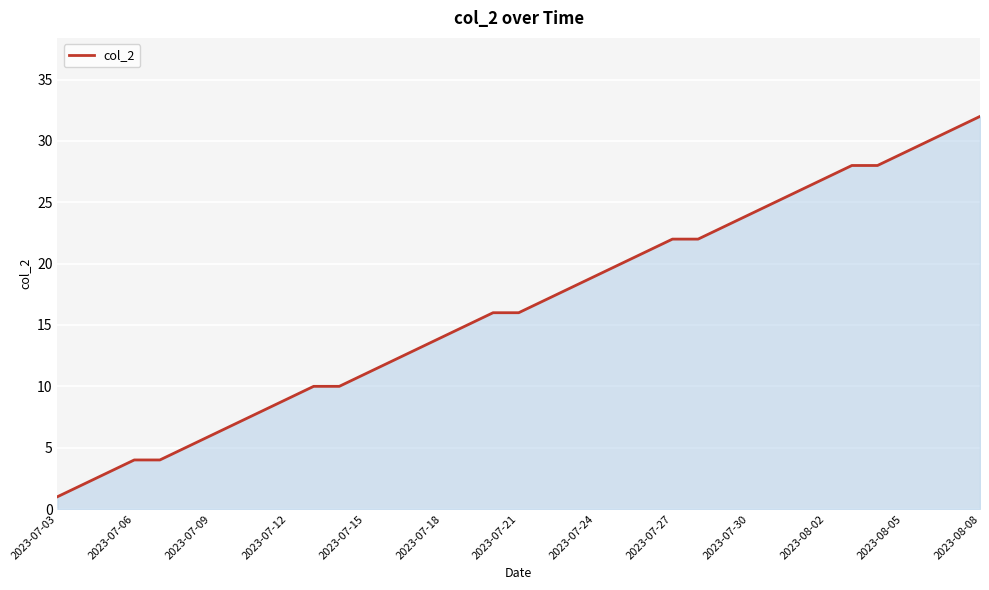

What is the difference between the maximum and minimum values?

31